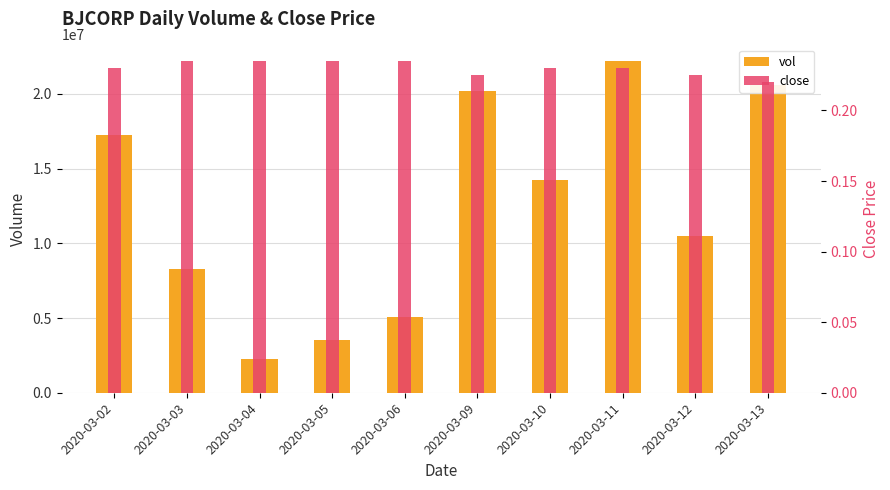

What is the value of the vol bar at the 2nd from the left?

8295200.0